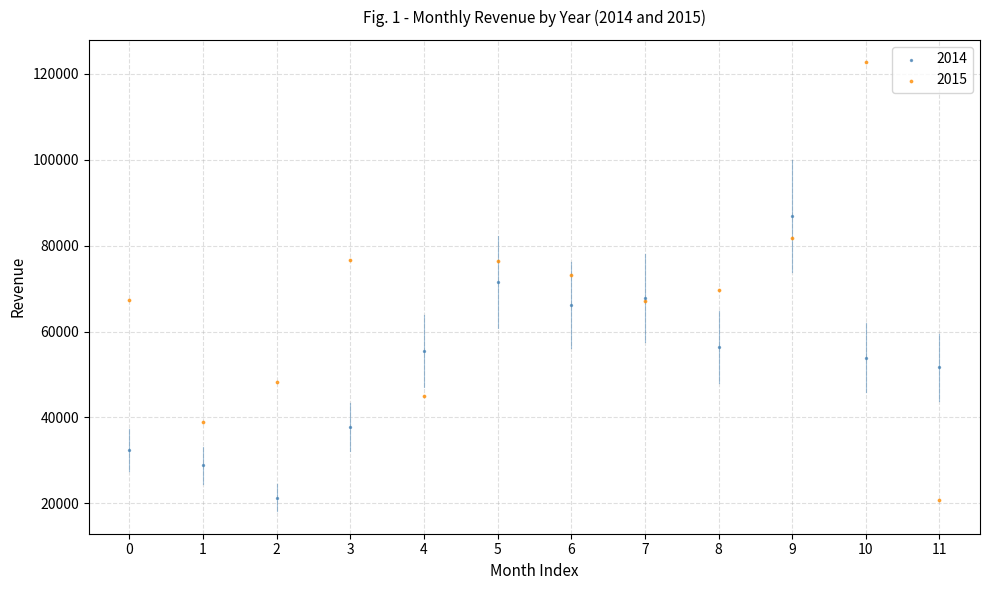

Which series reaches the maximum Y coordinate?

2015